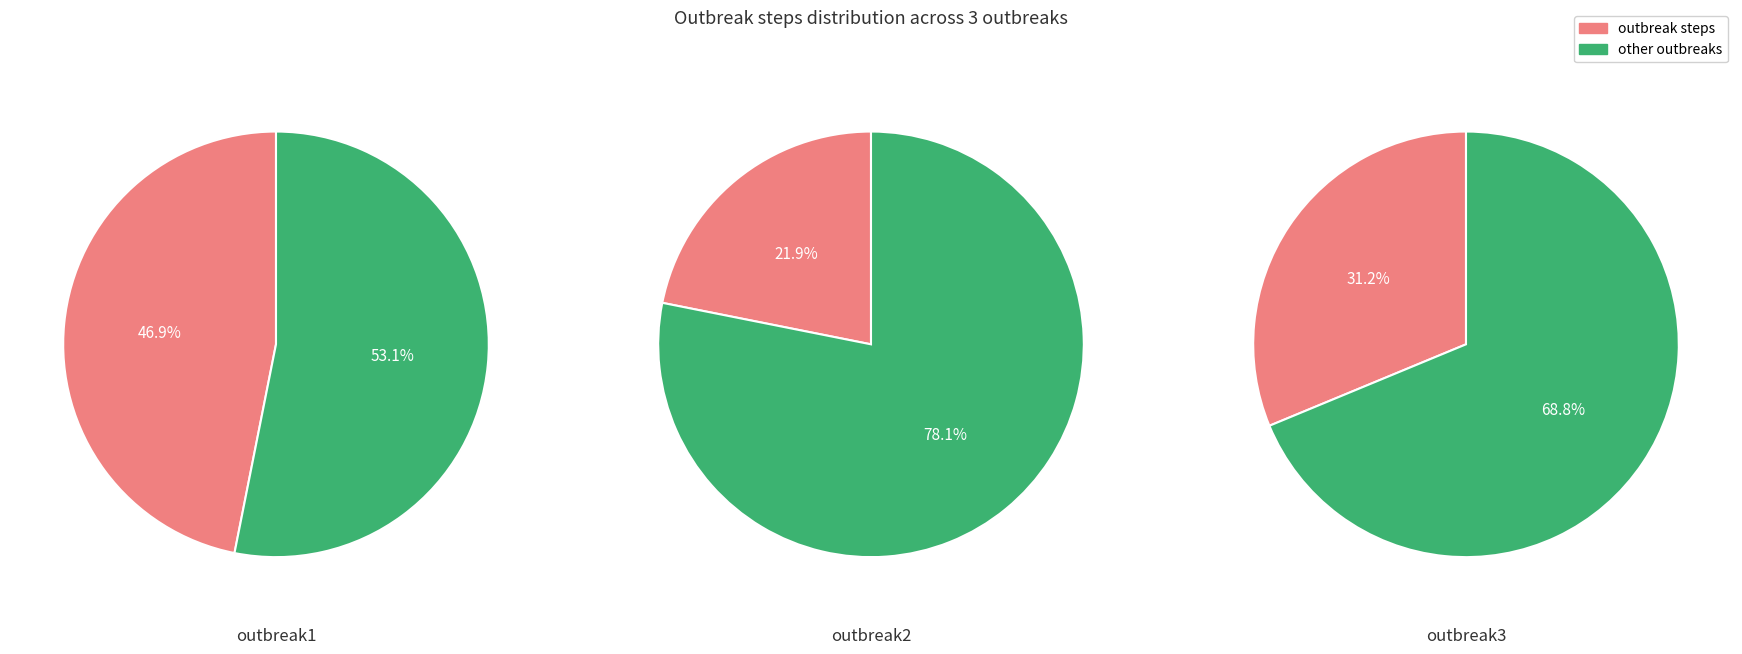

Which series has the widest spread of values?

outbreak1